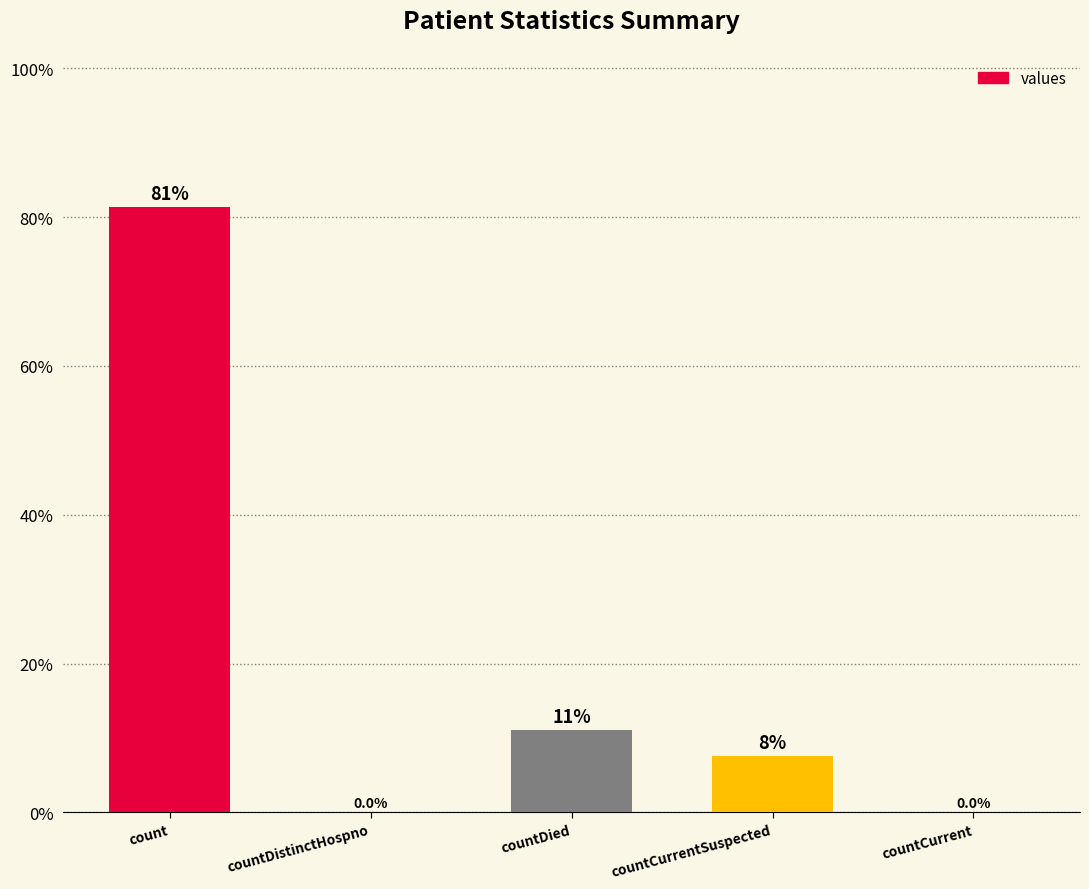

What is the maximum value shown in the chart?

81.3